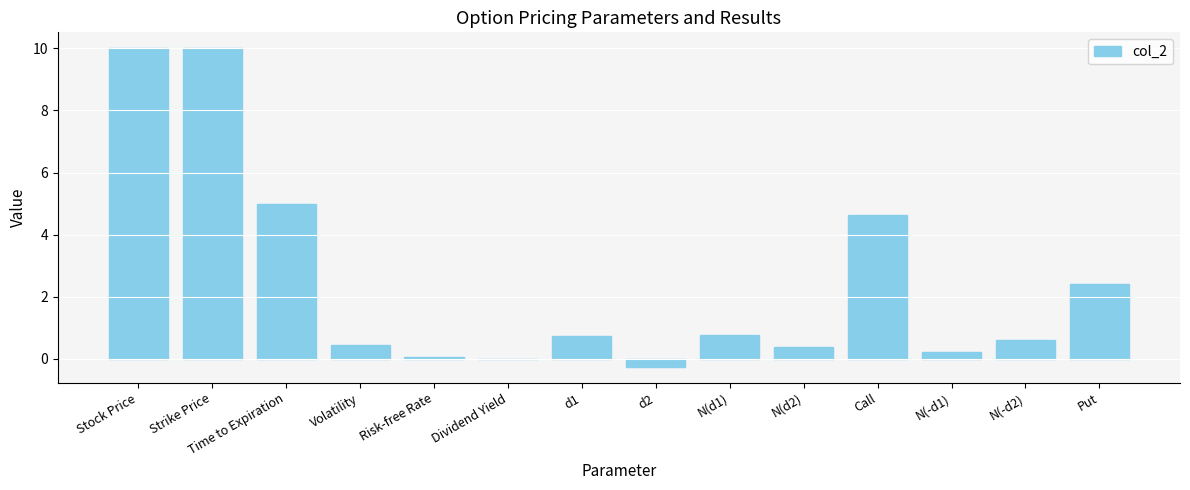

What is the sum of the values at Risk-free Rate and d1?

0.8